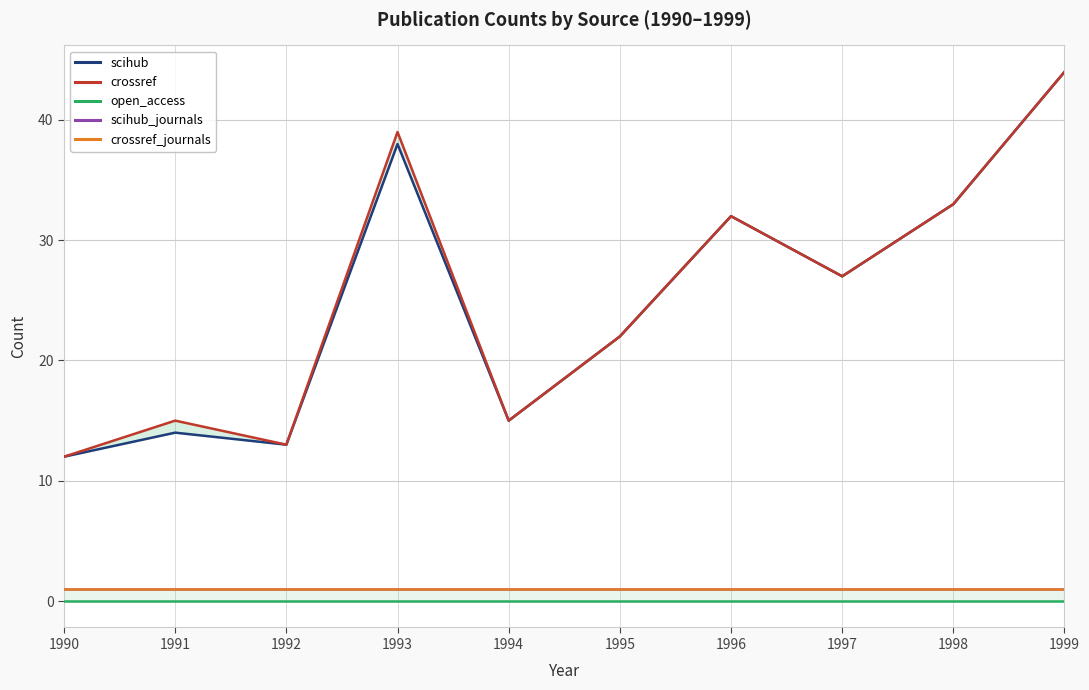

Which series has the widest spread of values?

scihub